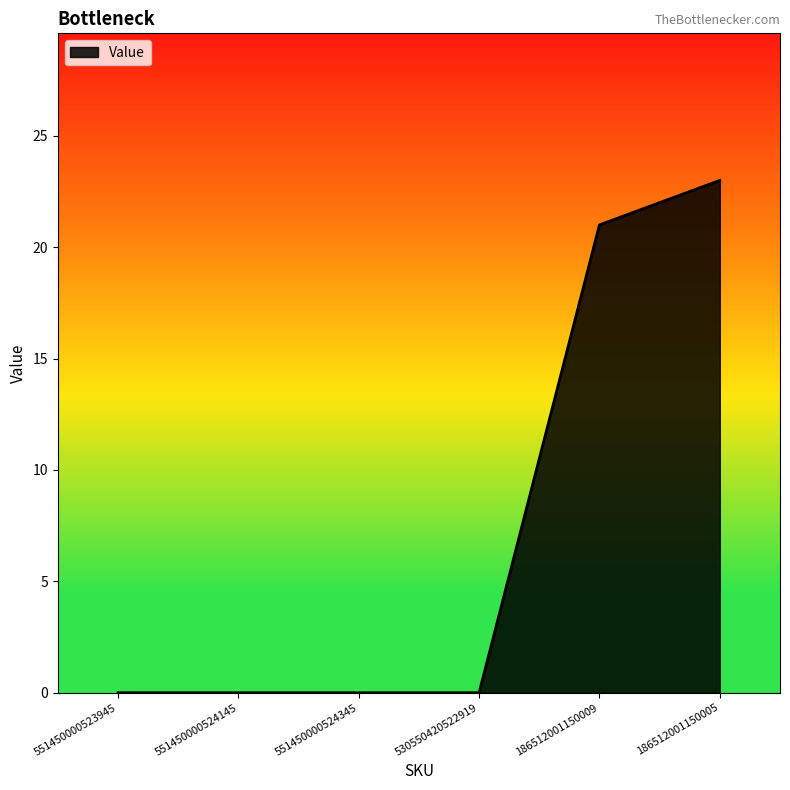

The value at 551450000524345 is 13. True or false?

False